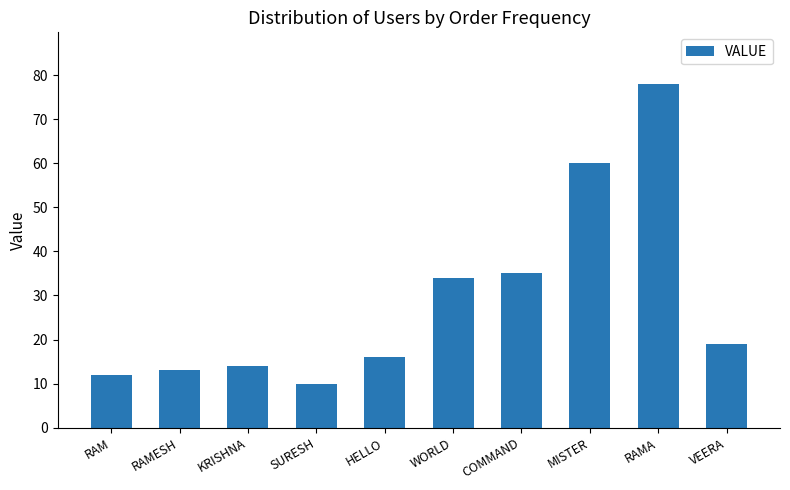

What is the value of the 7th bar from the left?

35